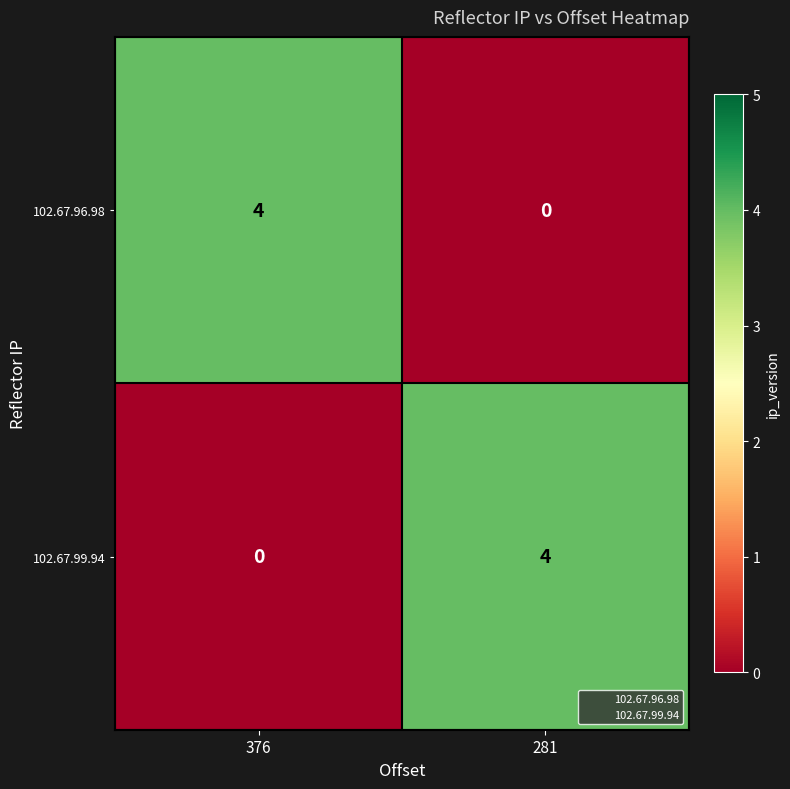

What is the total value across all series at 376?

4